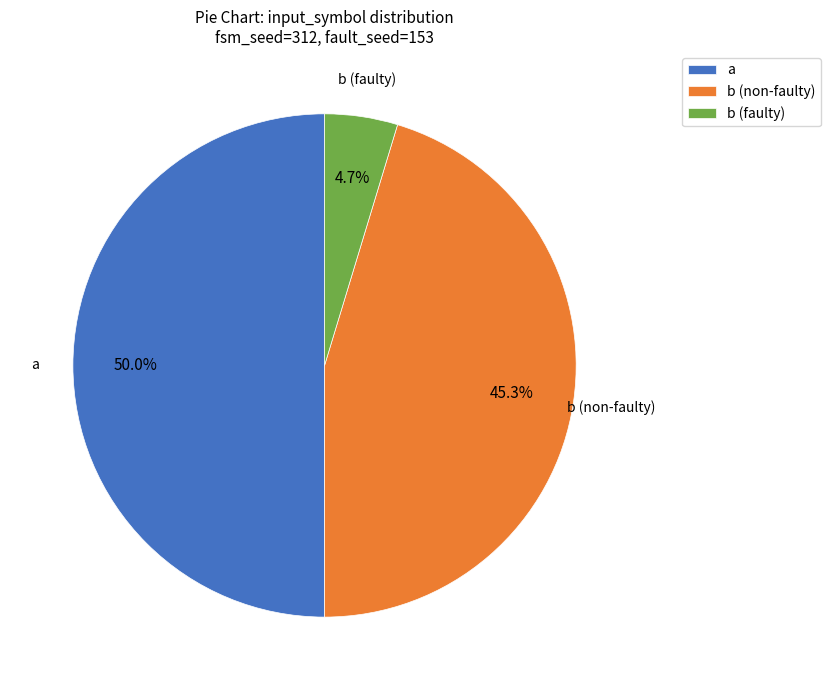

Count the number of slices in the pie.

3